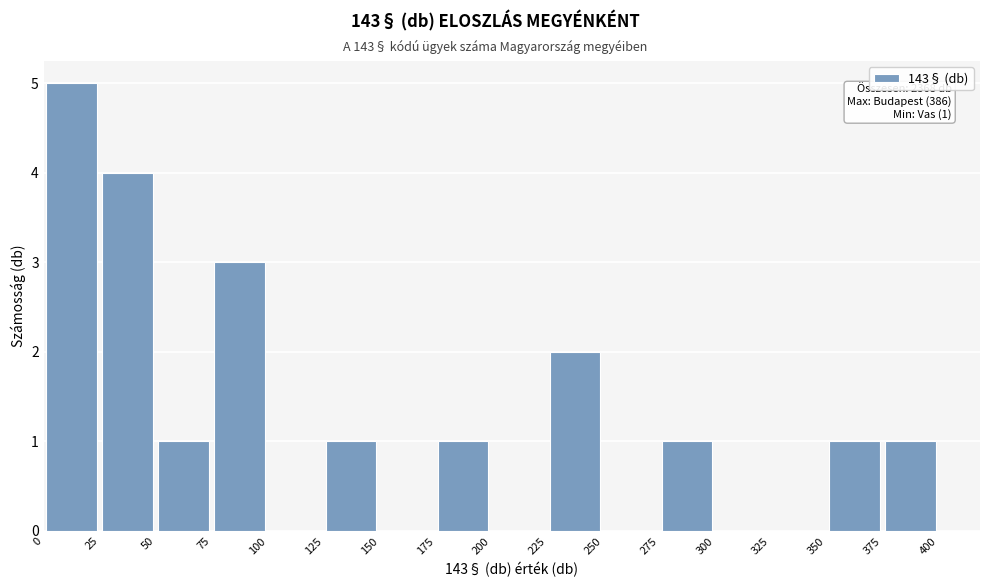

Which range on the x-axis has the tallest bar?

0 to 25